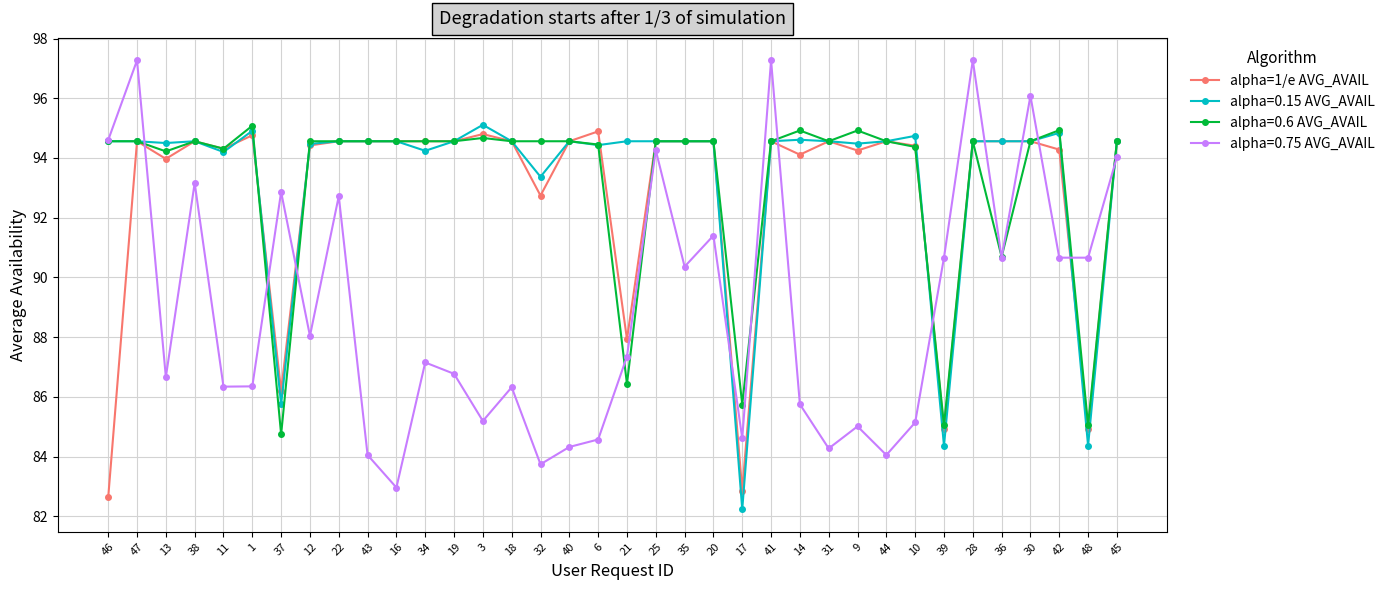

Does the chart have visible grid lines?

Yes